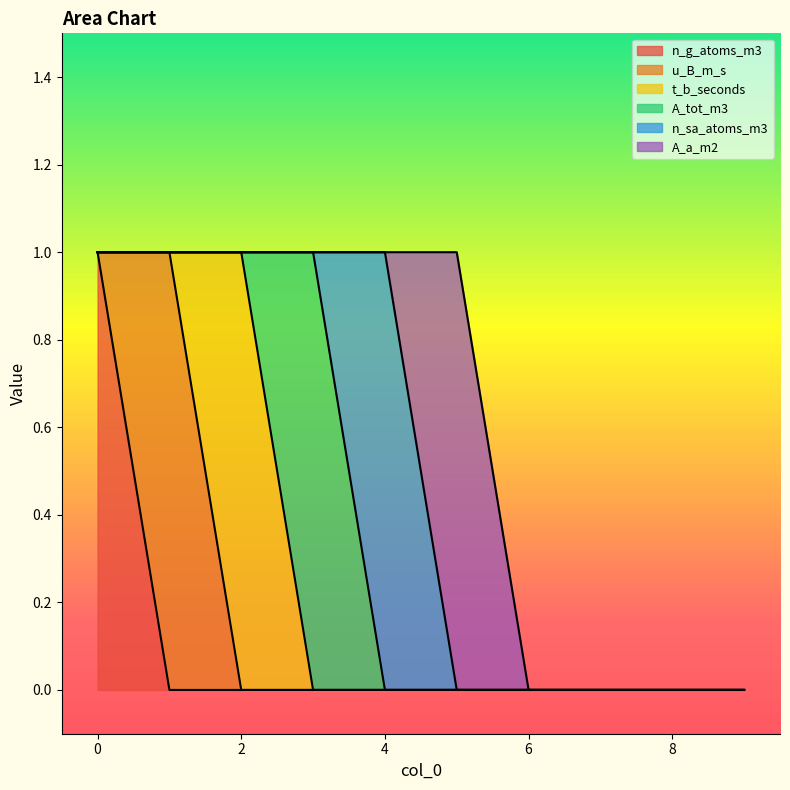

Does the chart display data point markers on the line(s)?

No